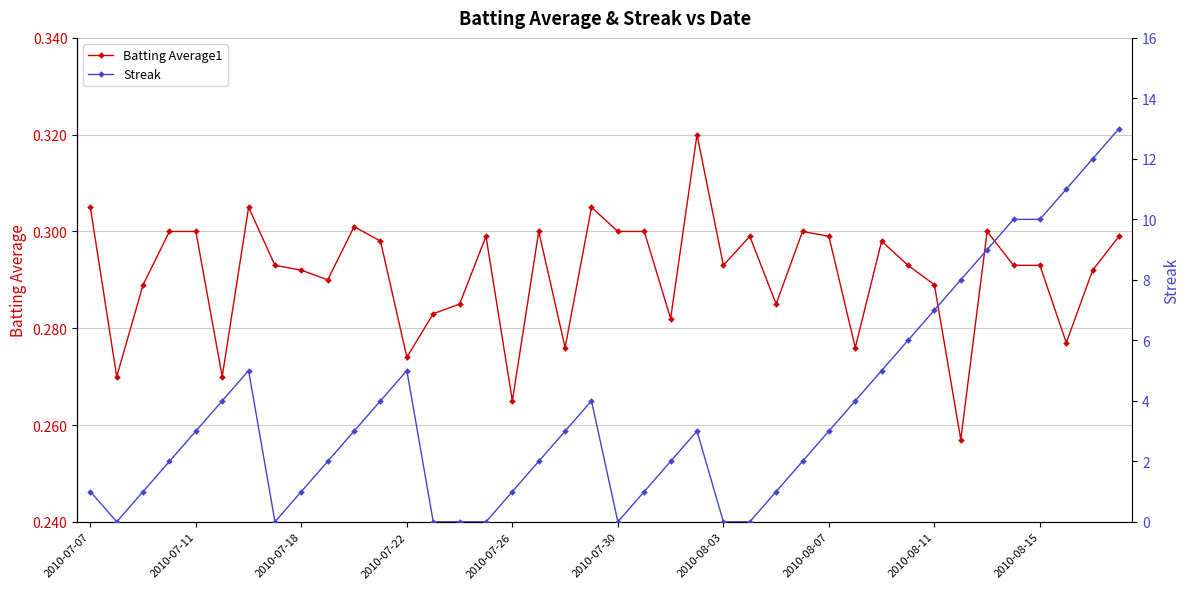

True or false: Batting Average1 and Streak intersect in this chart.

True